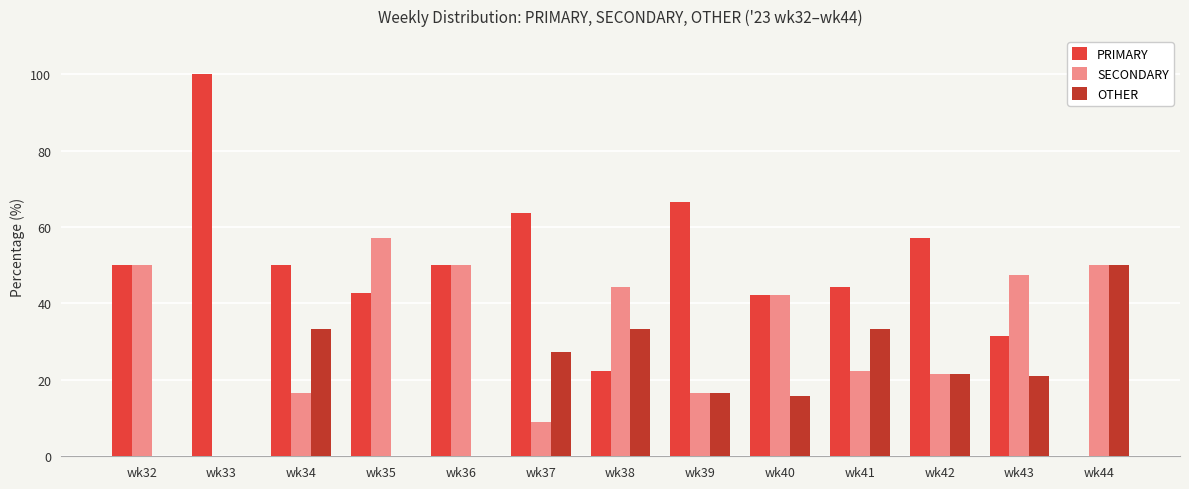

Is it true that OTHER equals 50.0 at wk44?

True